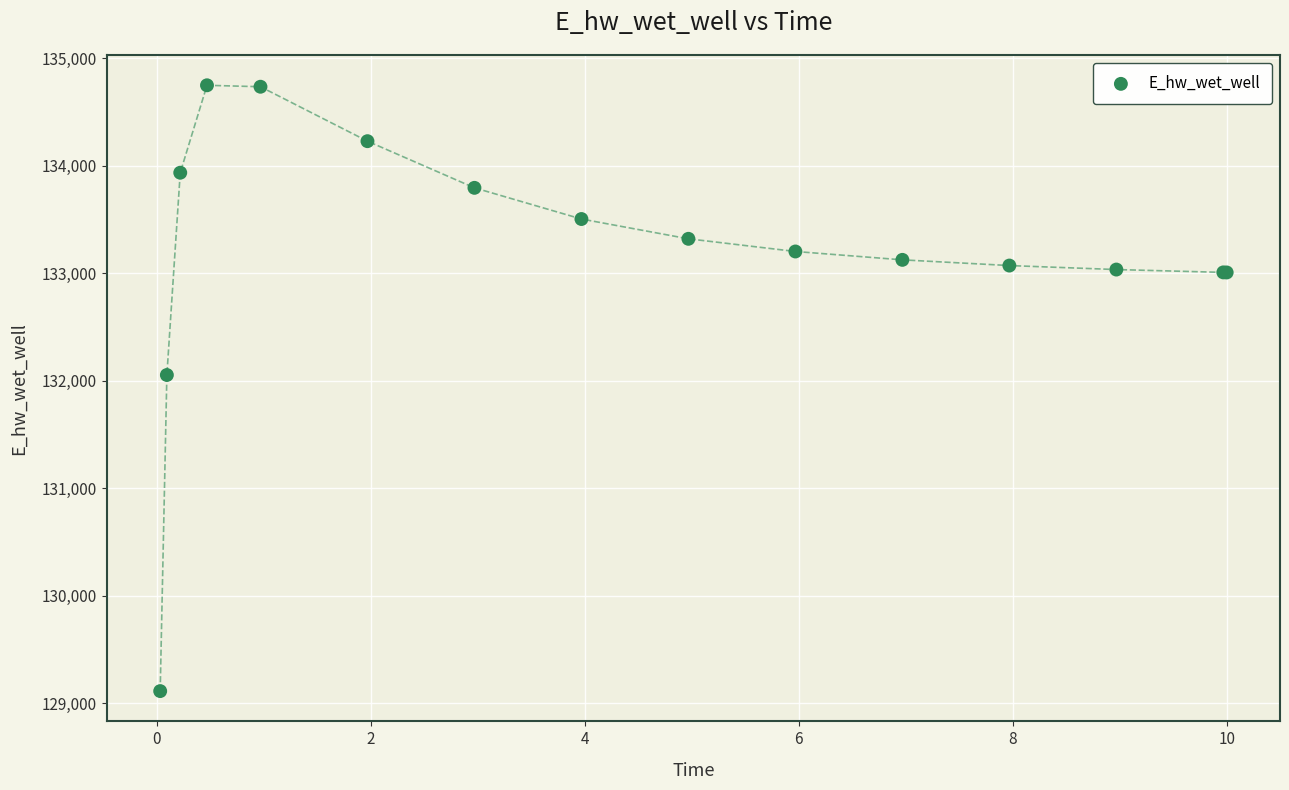

What Y value in the scatter plot is closest to 131931?

132054.7